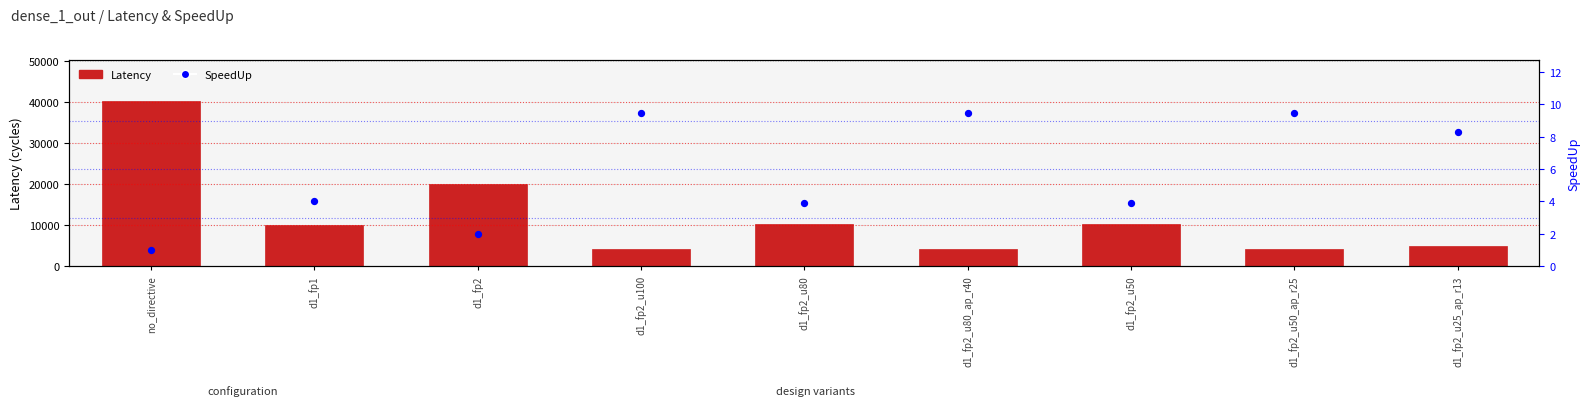

What is the total value across all series at d1_fp2_u80?

10204.9